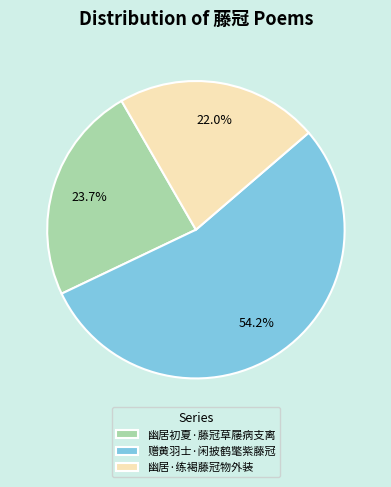

Count the number of slices in the pie.

3